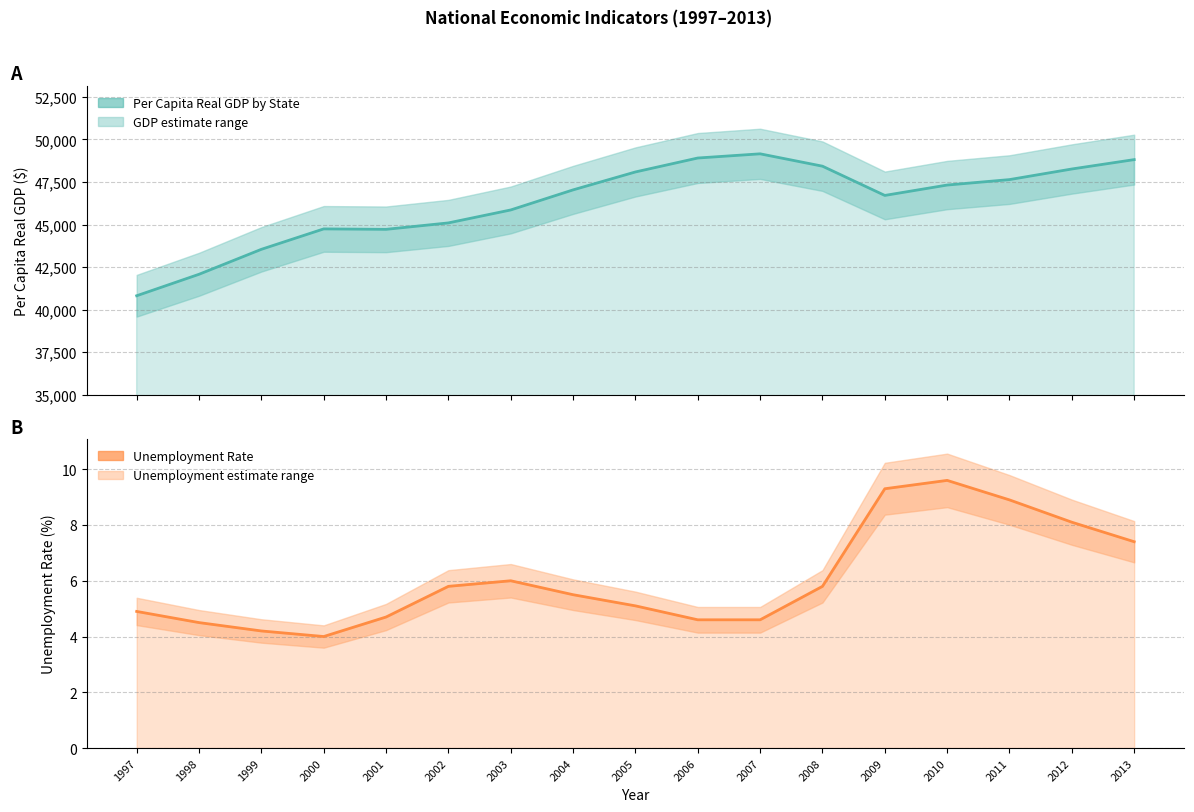

Reading left to right, list all the values displayed in this chart.

Per Capita Real GDP by State: 40818.0	42079.0	43545.0	44745.0	44719.0	45097.0	45858.0	47037.0	48090.0	48909.0	49155.0	48429.0	46711.0	47321.0	47641.0	48264.0	48815.0
Unemployment Rate (%): 4.9	4.5	4.2	4.0	4.7	5.8	6.0	5.5	5.1	4.6	4.6	5.8	9.3	9.6	8.9	8.1	7.4